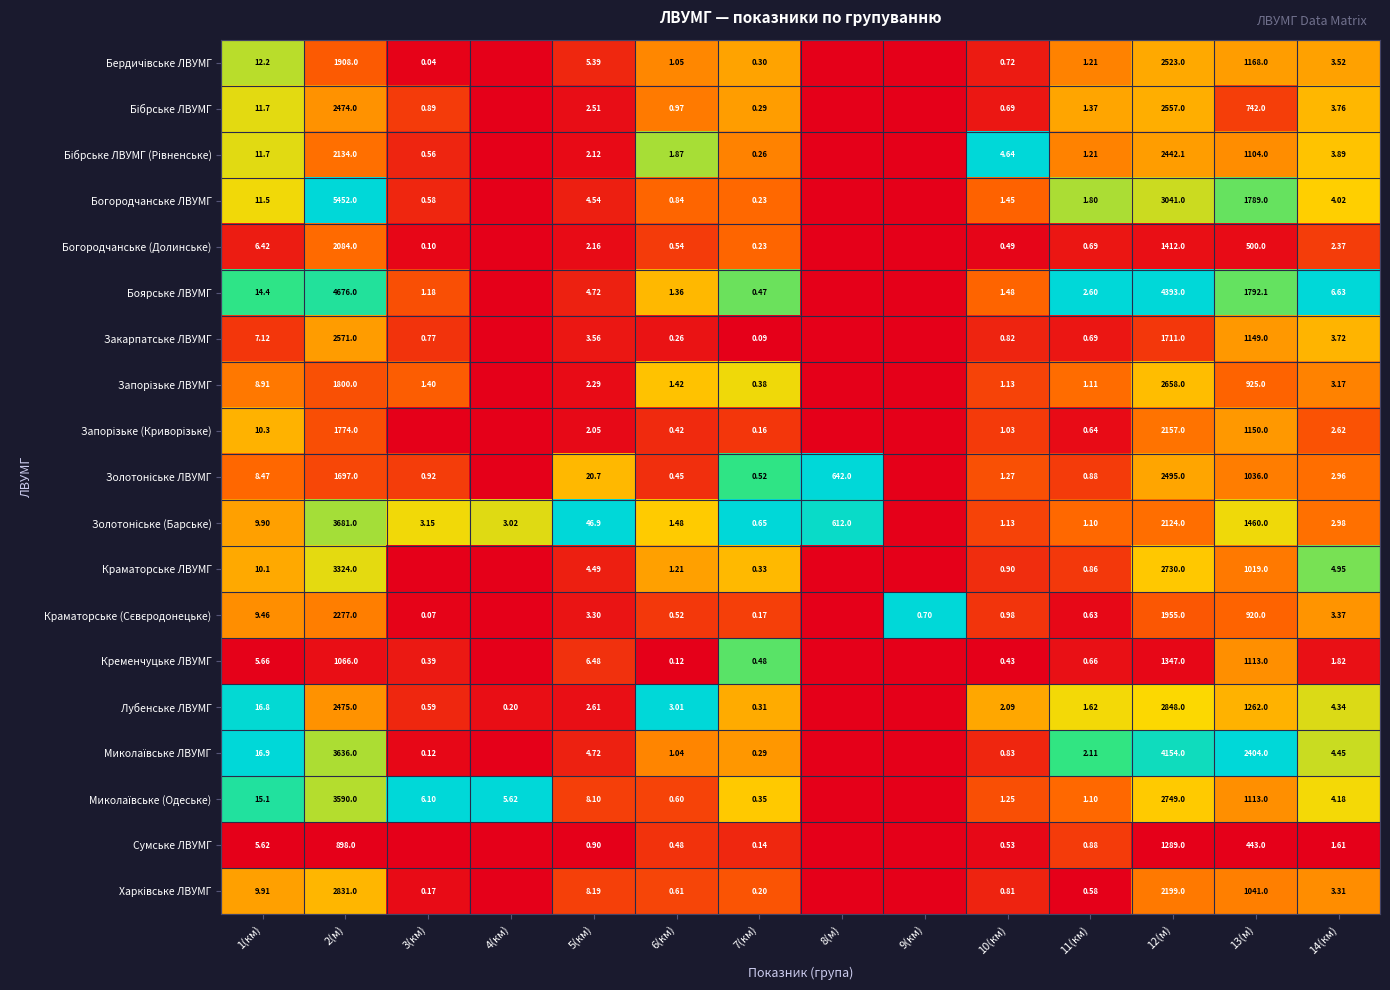

Between 10(км) and 14(км), which series saw the biggest shift?

Боярське ЛВУМГ